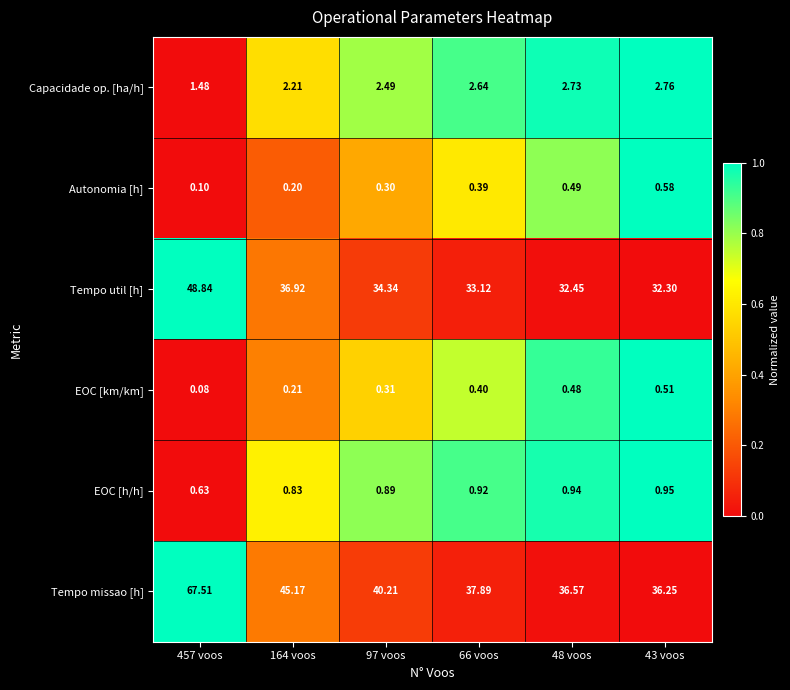

List the series in order of their peak value, lowest first.

EOC [km/km], Autonomia [h], EOC [h/h], Capacidade op. [ha/h], Tempo util [h], Tempo missao [h]